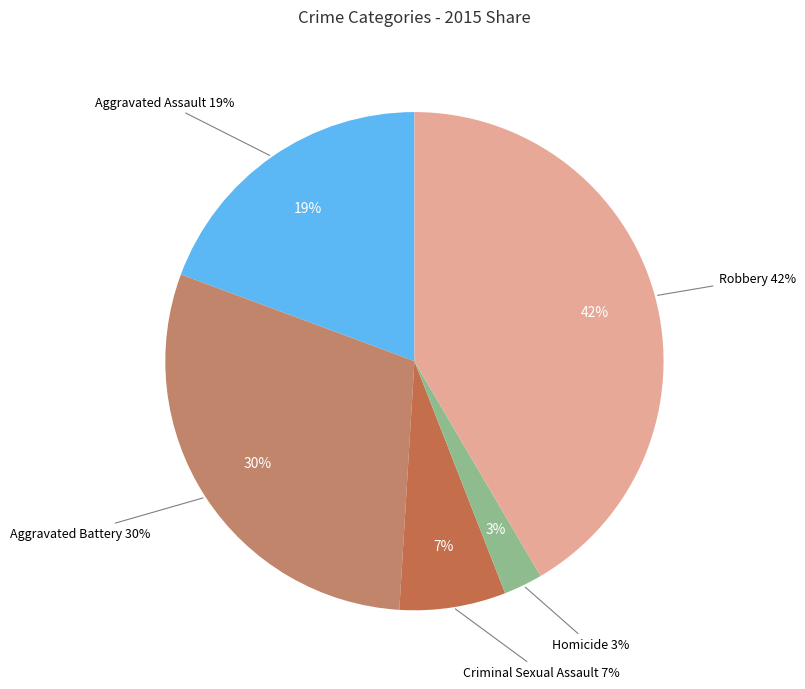

What is the largest slice in the pie chart?

Robbery